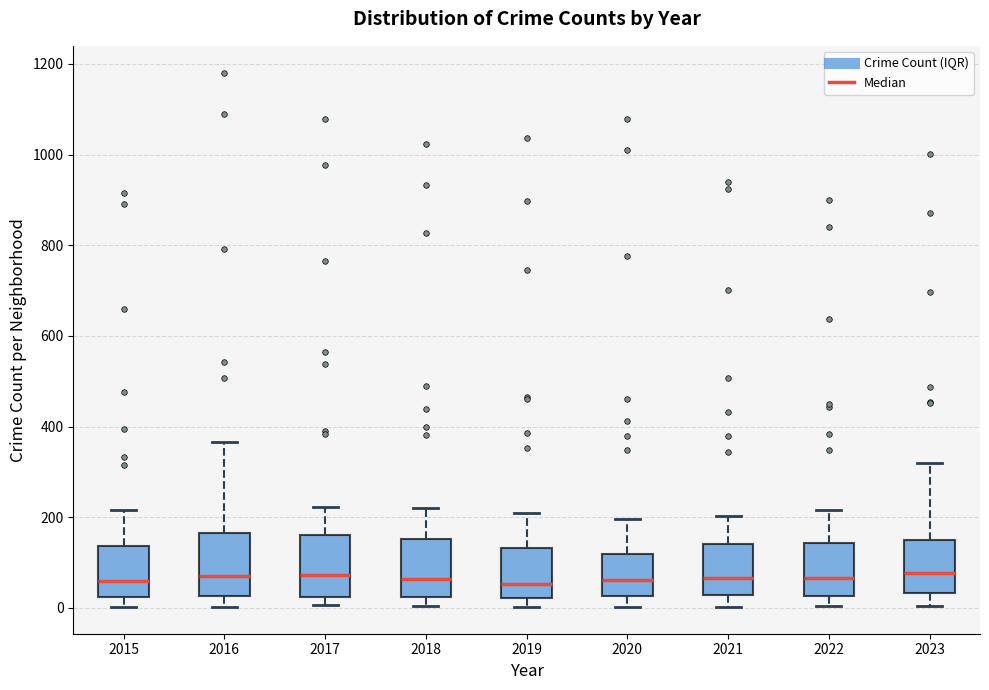

Where does the lower whisker of the box at x = 2018 end on the y-axis? The values are not printed on the chart, so give them approximately, as read against the axis.

0